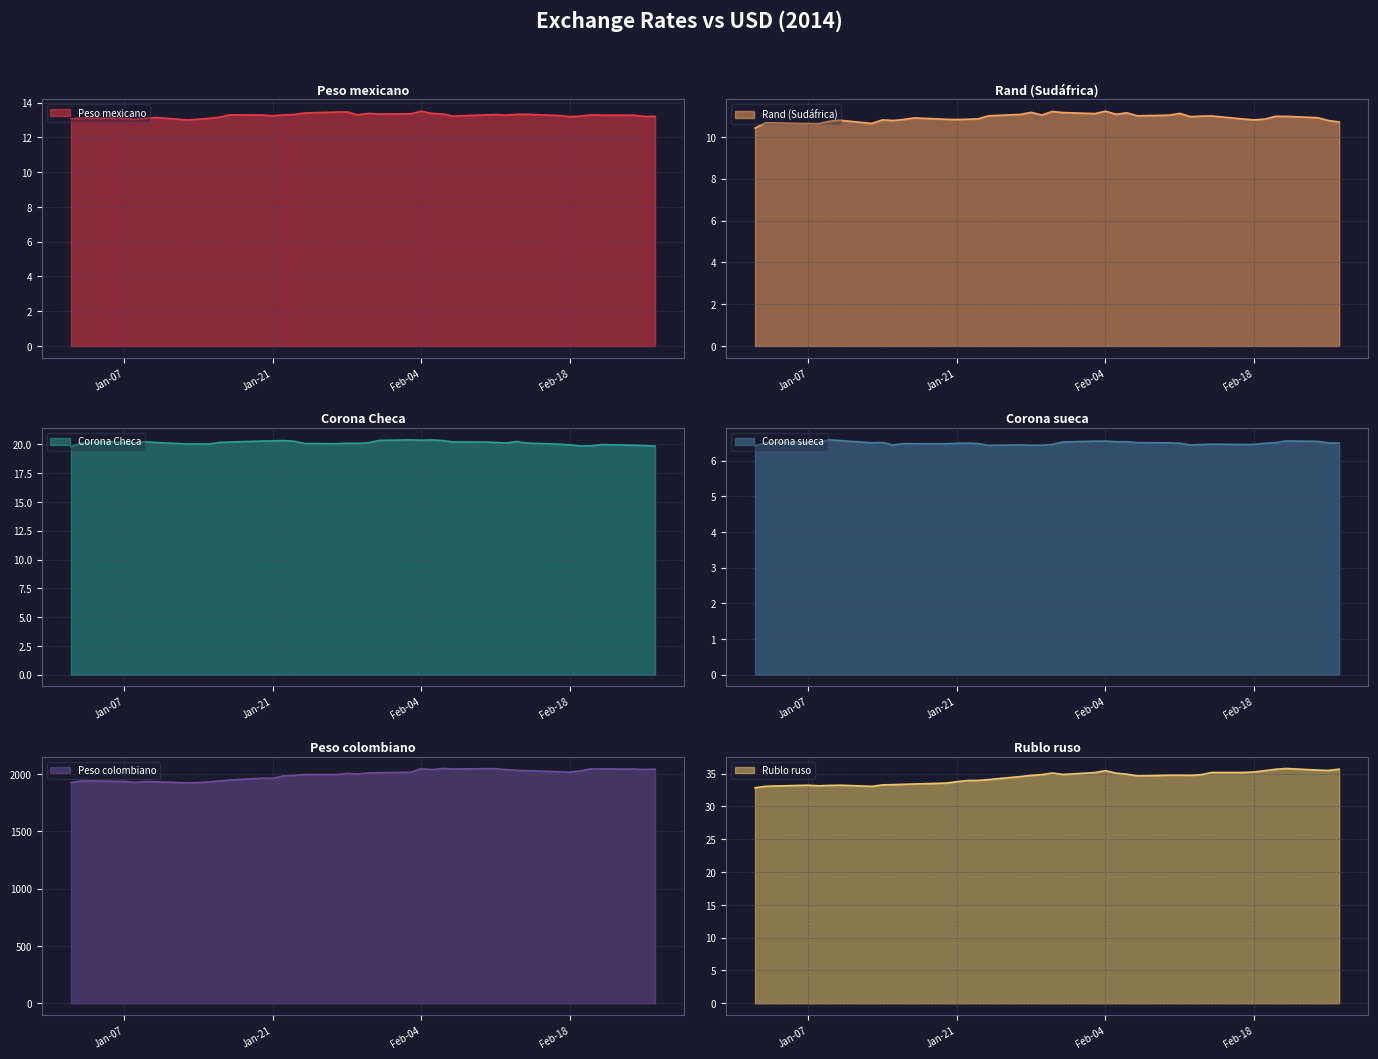

In Rand (Sudáfrica), how many points are higher than both neighbors (excluding endpoints)?

10